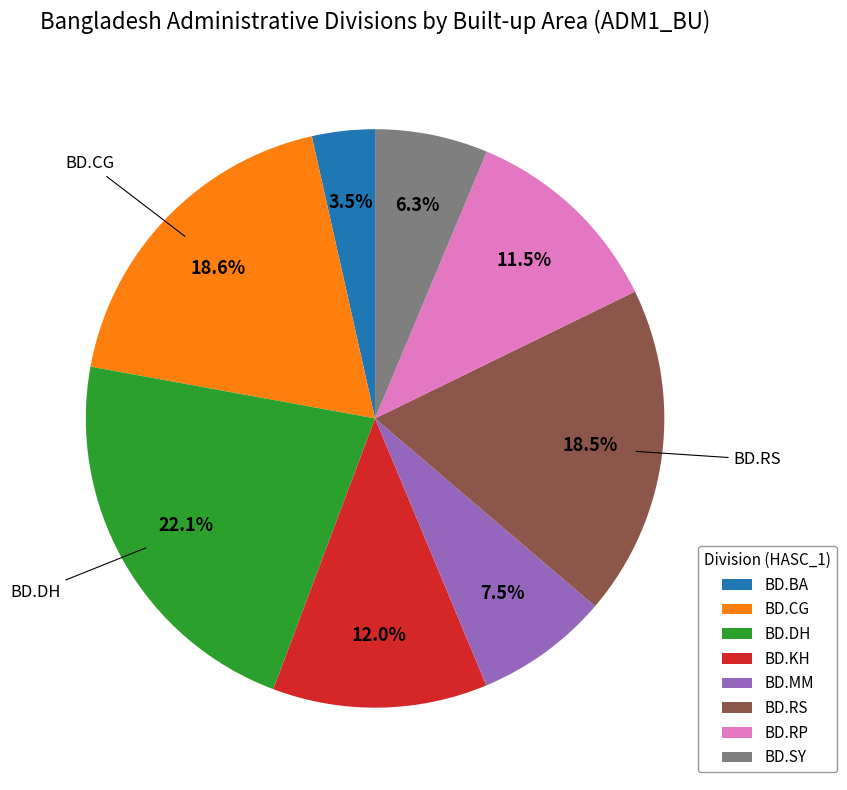

What is the smallest slice in the pie chart?

BD.BA